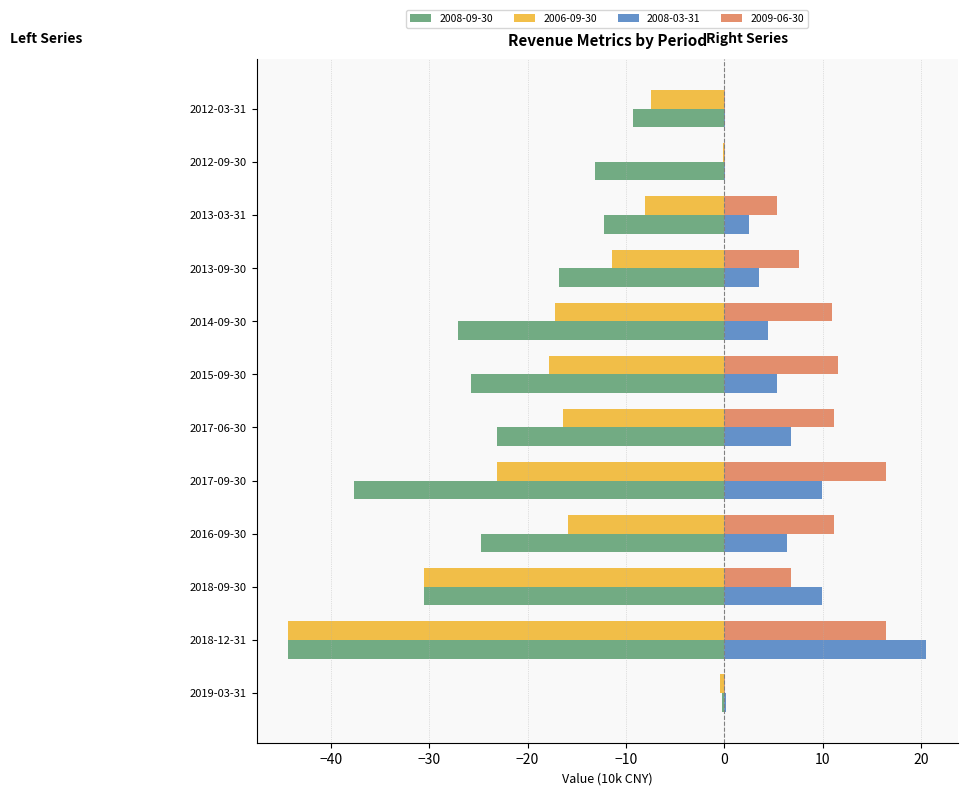

Is it true that 2008-09-30 equals -17.4 at 2018-09-30?

False